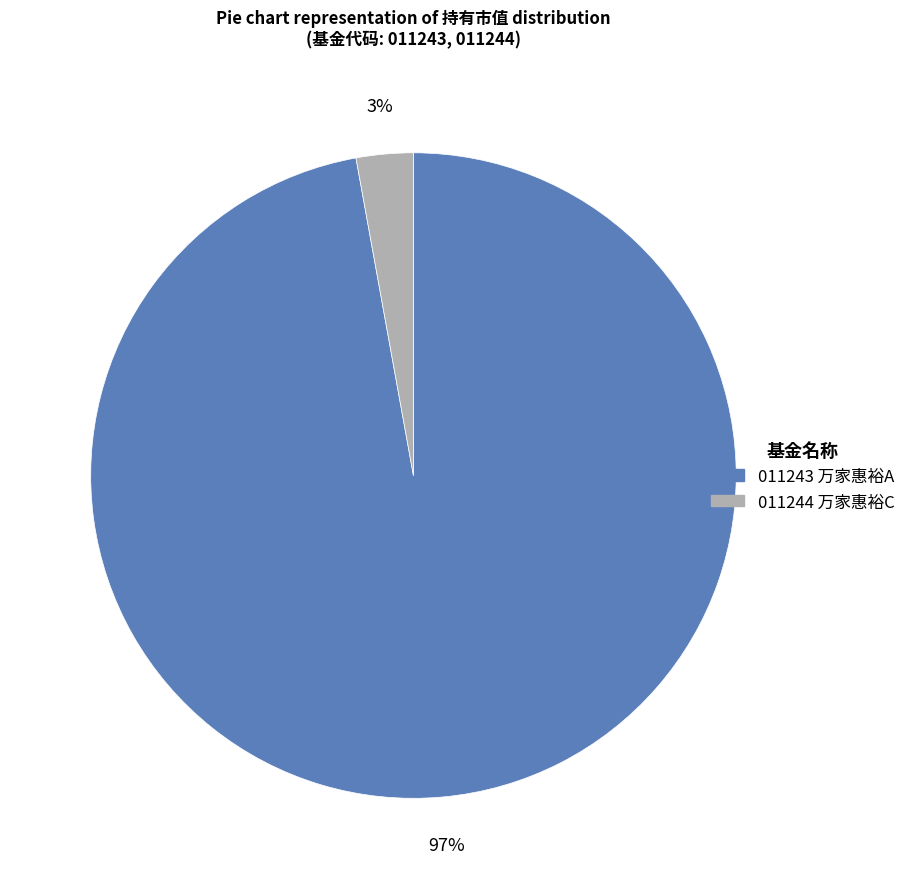

Is there a majority slice in this chart?

Yes